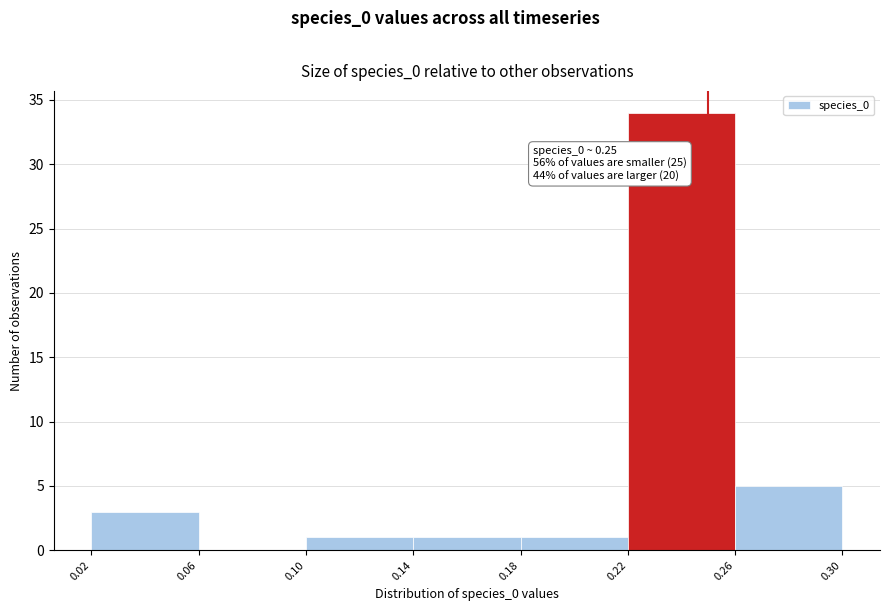

Over which range of the x-axis is the bar tallest?

0.22 to 0.26